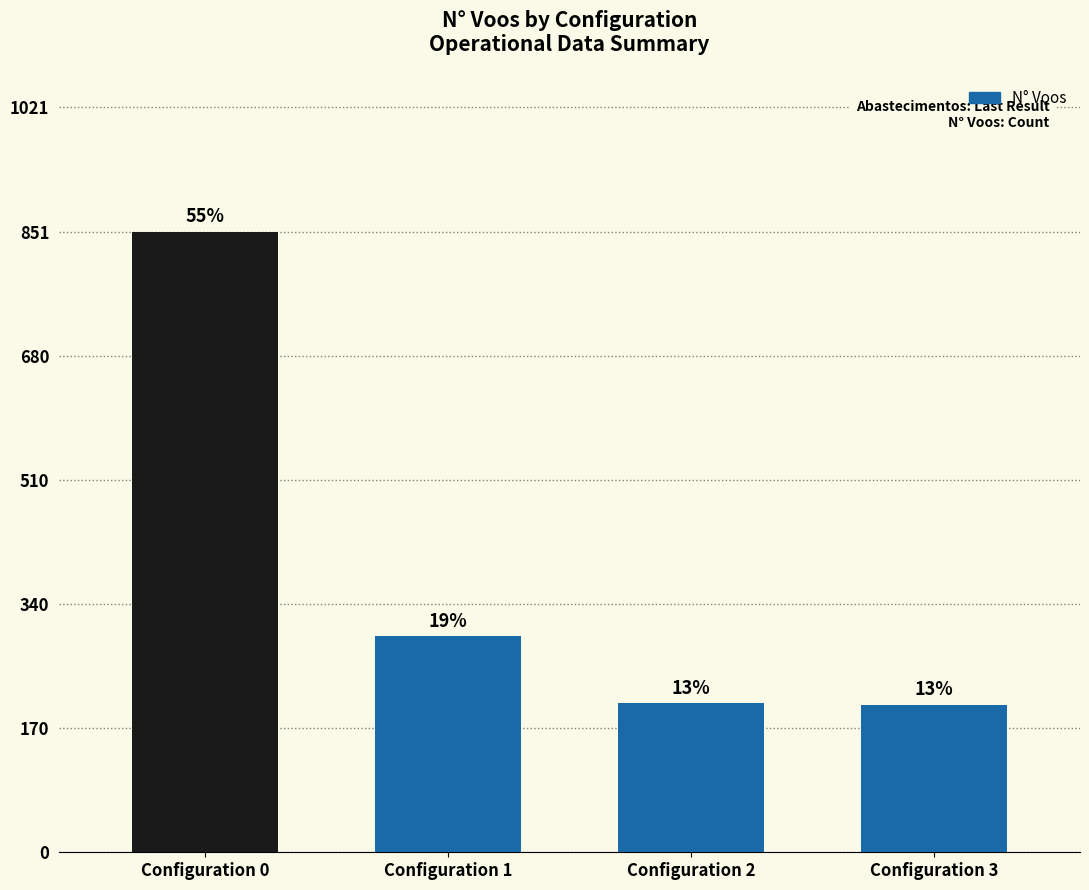

What is the difference between the values at Configuration 0 and Configuration 1?

555